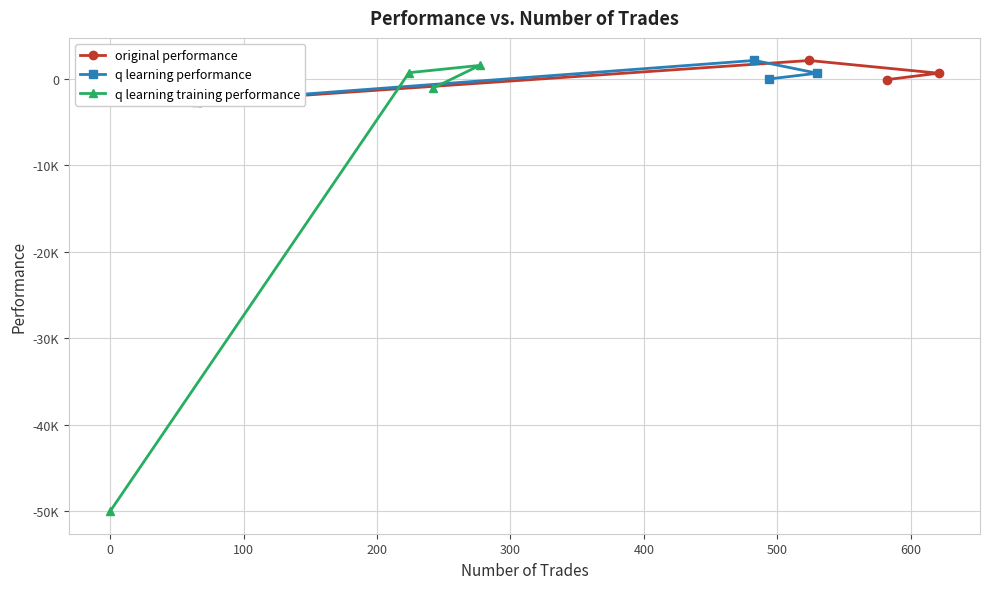

Reading left to right, list all the values displayed in this chart.

original performance: -72.1	676.9	2147.4	-2704.6
q learning performance: 11.6	675.6	2155.1	-2682.5
q learning training performance: -1049.7	1578.8	736.2	-50000.0